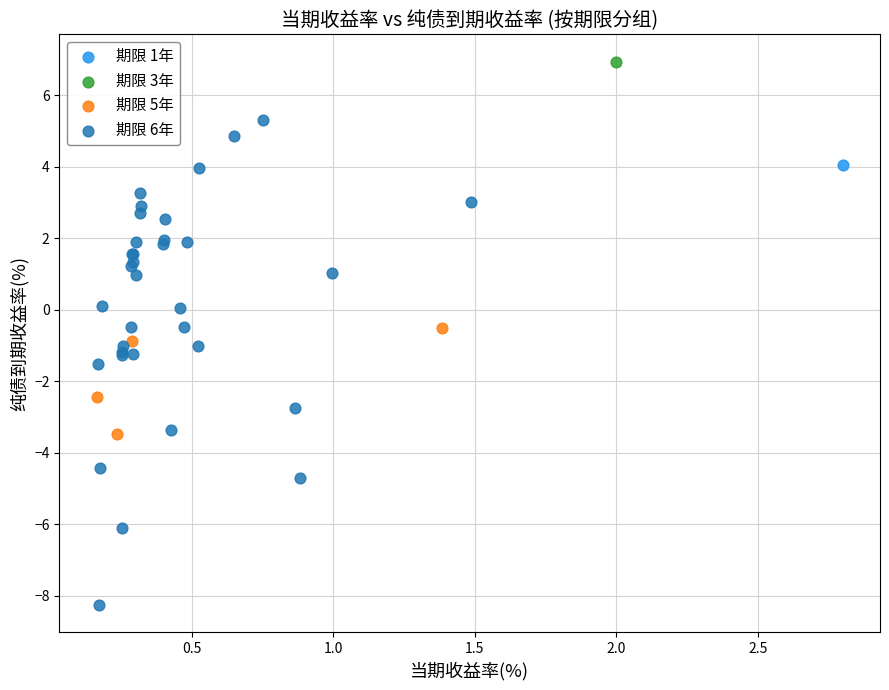

Which series contains the lowest Y value?

期限 6年